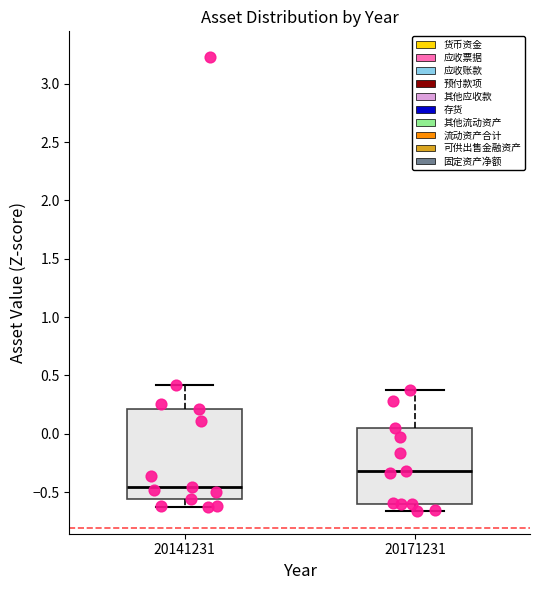

Where does the median line of the box at x = 20171231 sit on the y-axis? The values are not printed on the chart, so give them approximately, as read against the axis.

-0.30